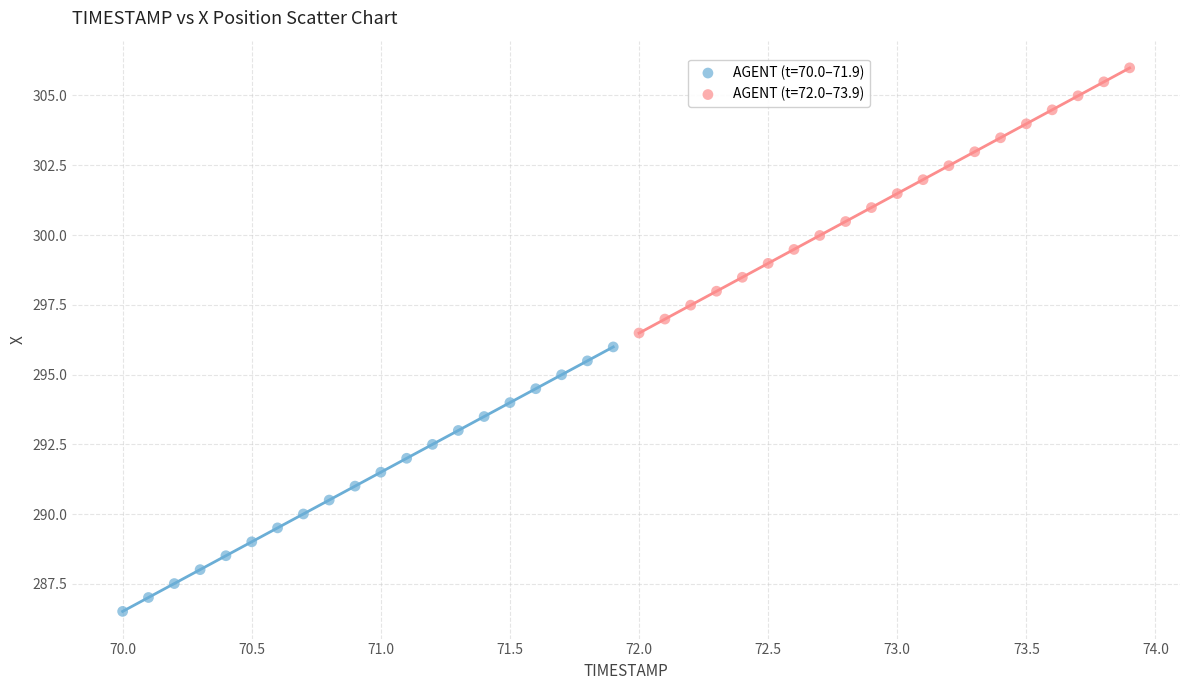

Which series has the widest spread of Y values?

AGENT (t=72.0–73.9)